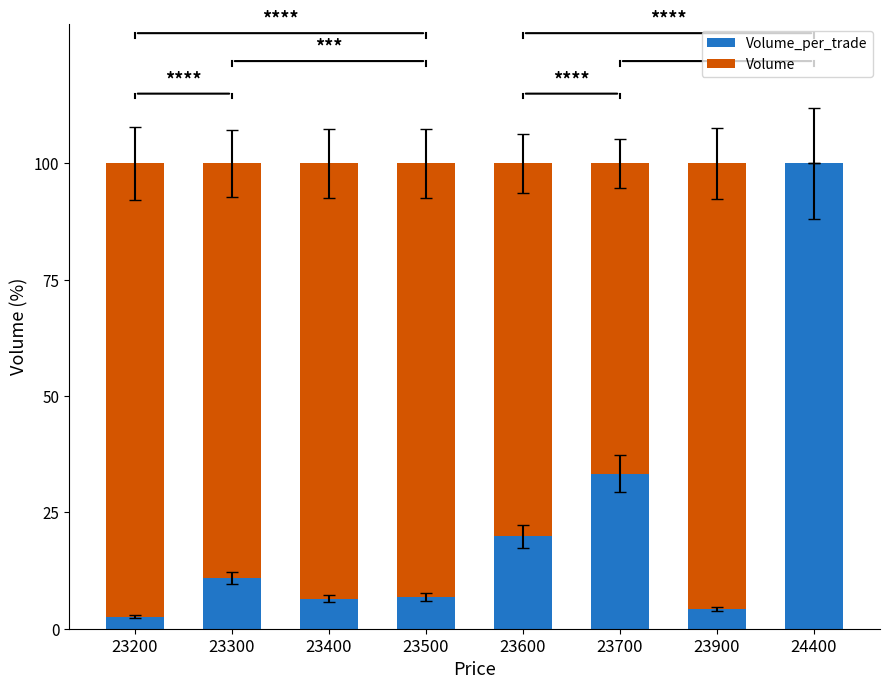

What is the total value across all series at 23600?

100.0